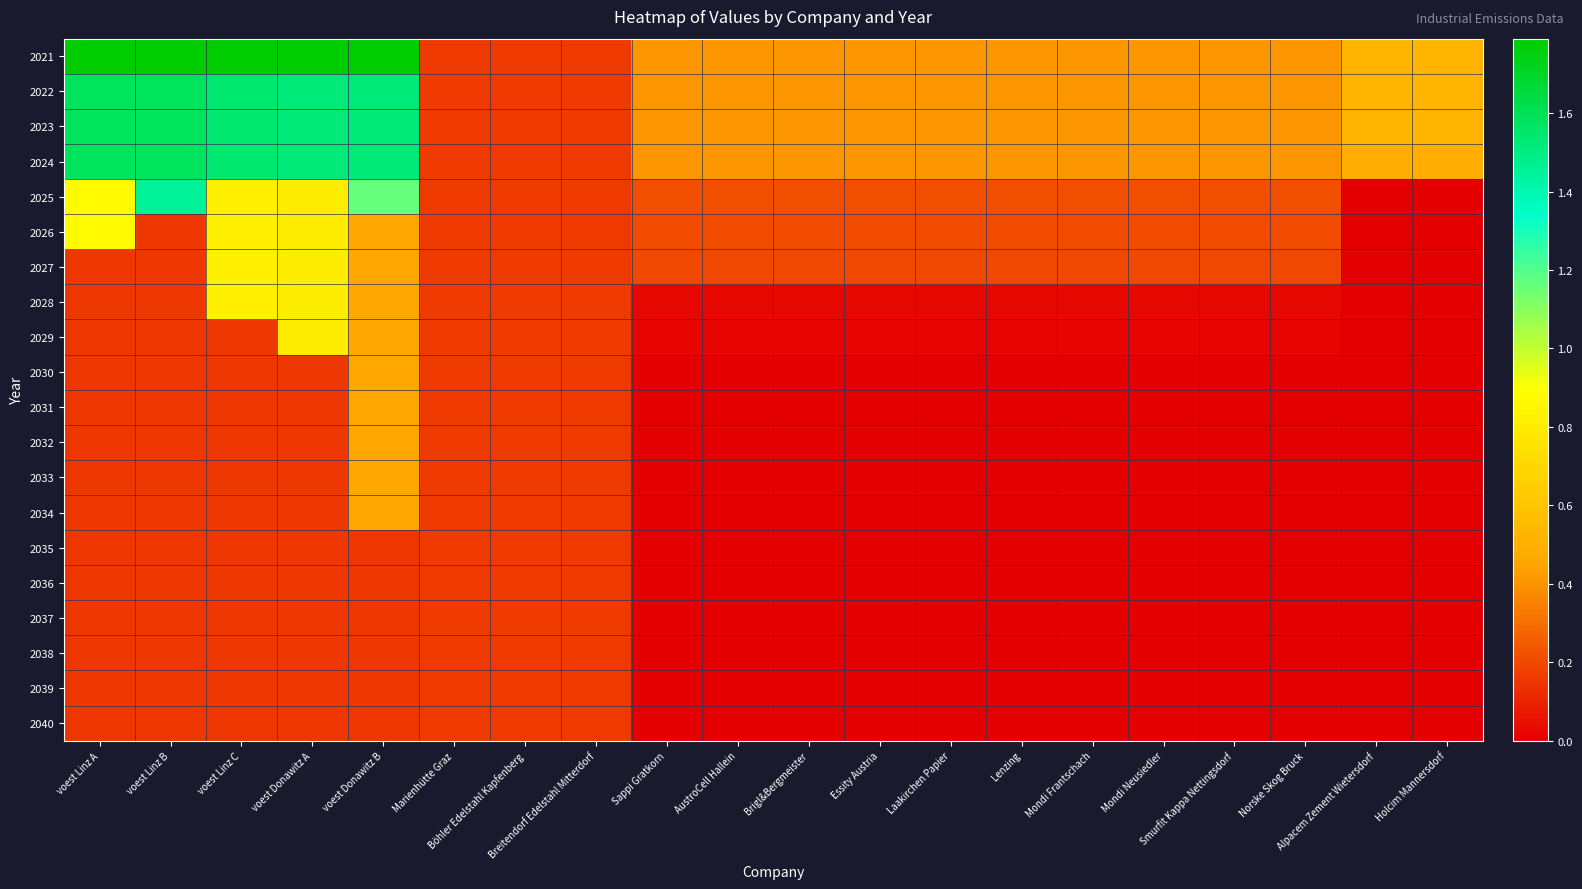

Which series has the widest spread of values?

2021